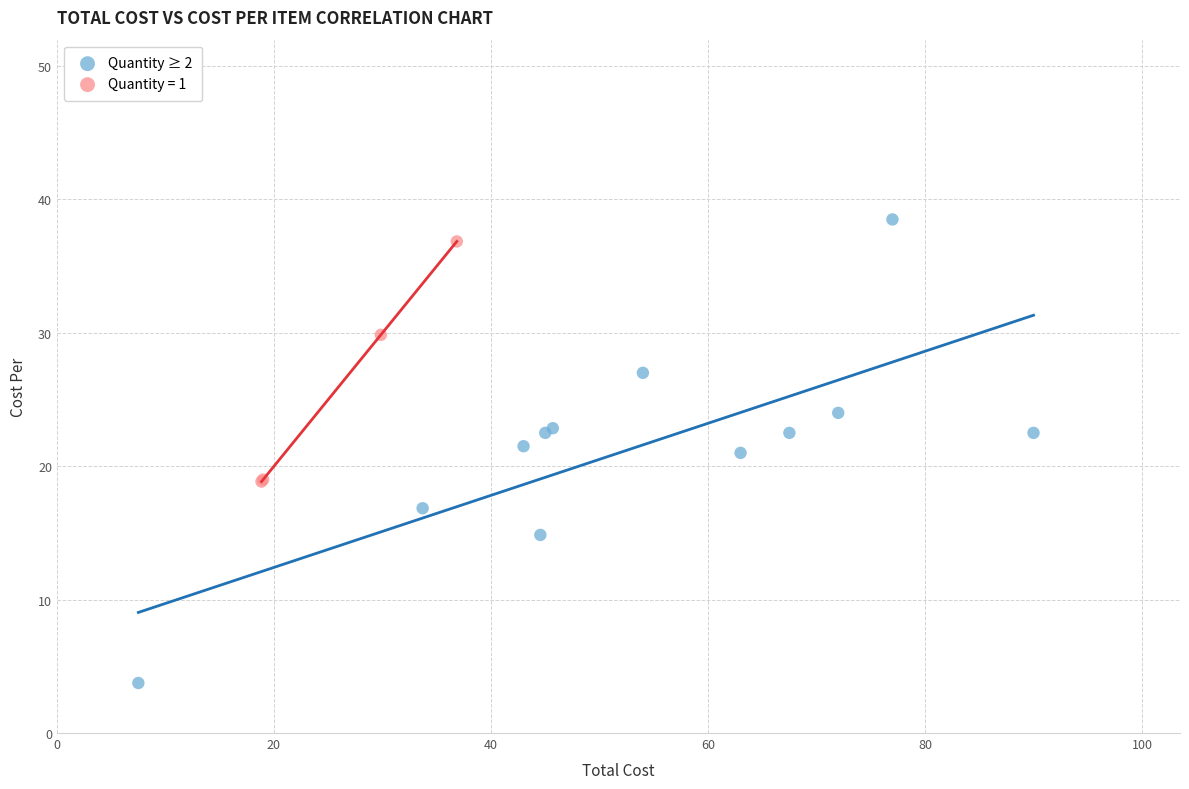

Which series reaches the minimum Y coordinate?

Quantity ≥ 2